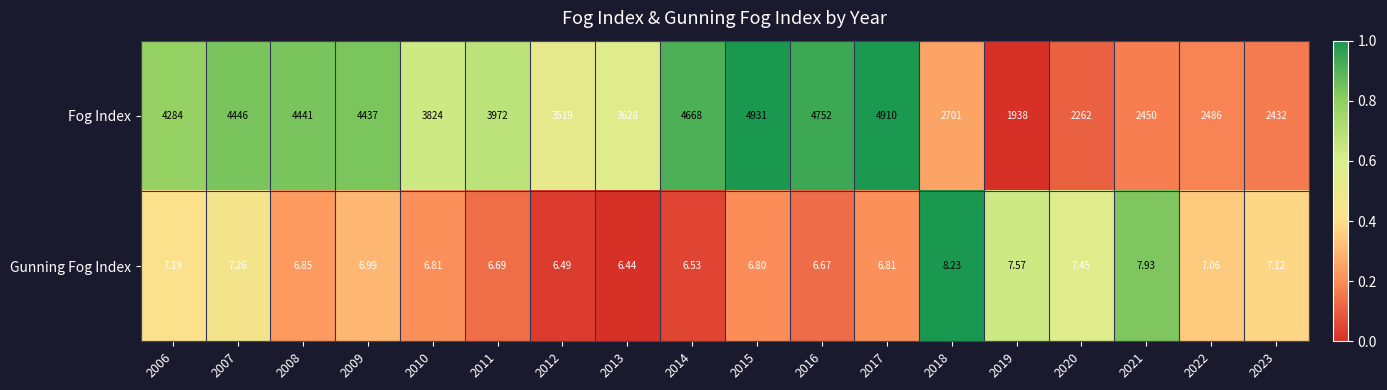

Which series changed the most between 2009 and 2012?

Fog Index